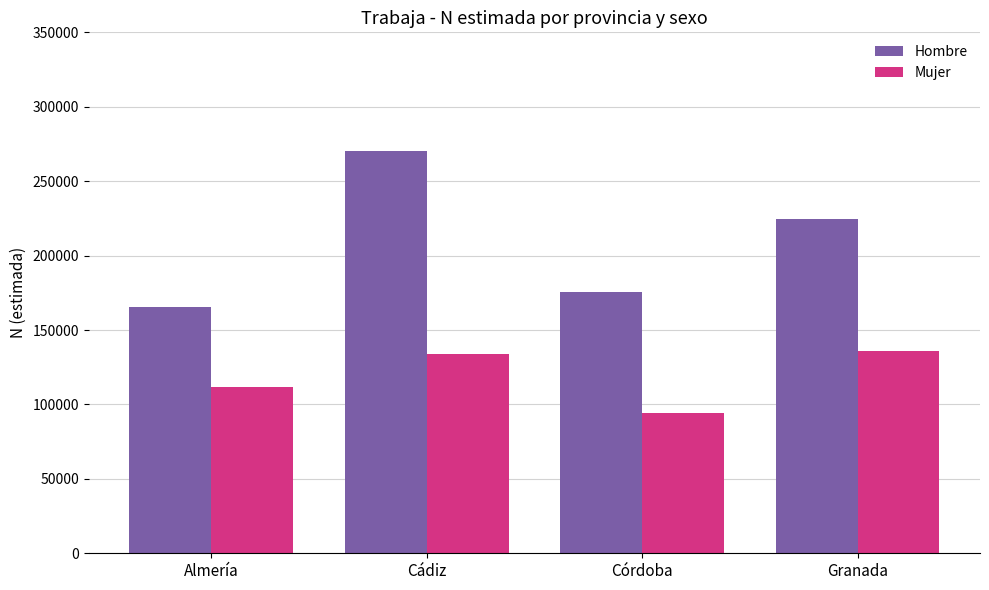

Reading left to right, extract all data points from this chart.

Hombre: Almería=165398	Cádiz=270481	Córdoba=175703	Granada=224527
Mujer: Almería=111984	Cádiz=133784	Córdoba=94566	Granada=136085